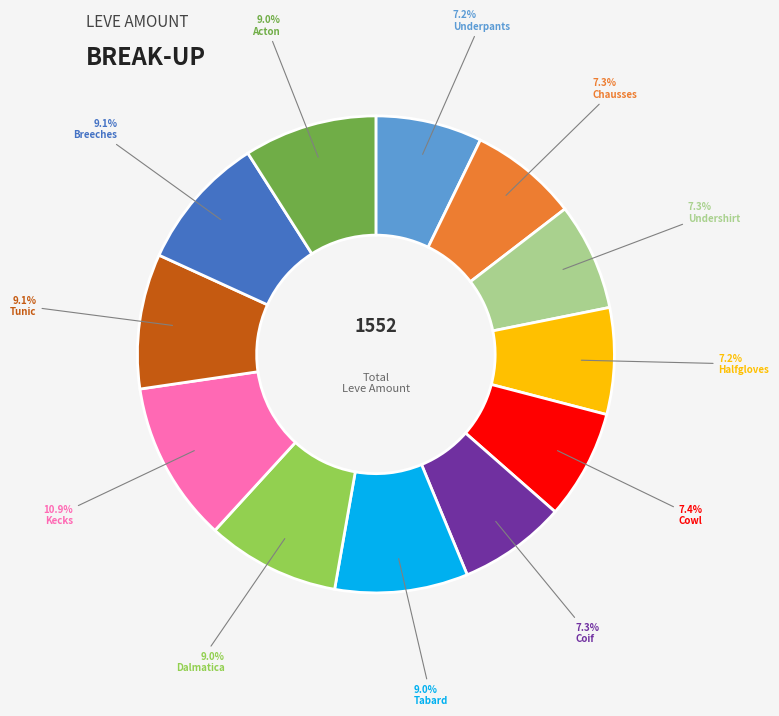

How many segments does this pie chart have?

12